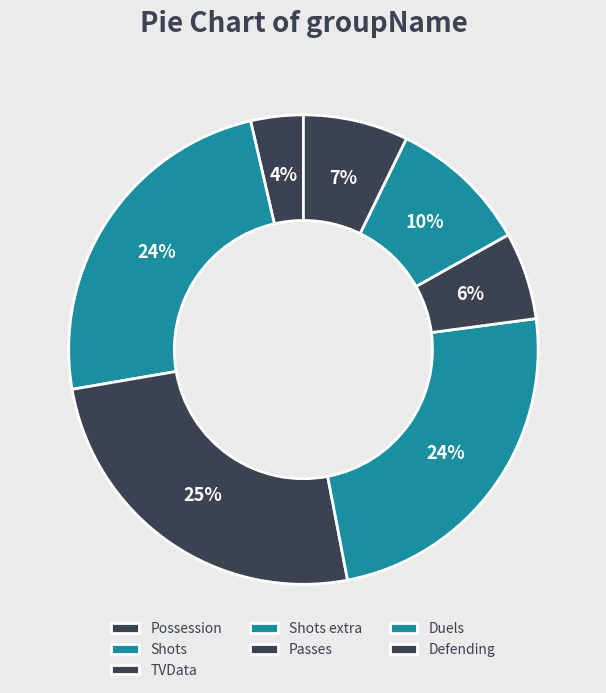

Rank the categories by value from highest to lowest.

TVData, Shots, Shots extra, Duels, Defending, Passes, Possession